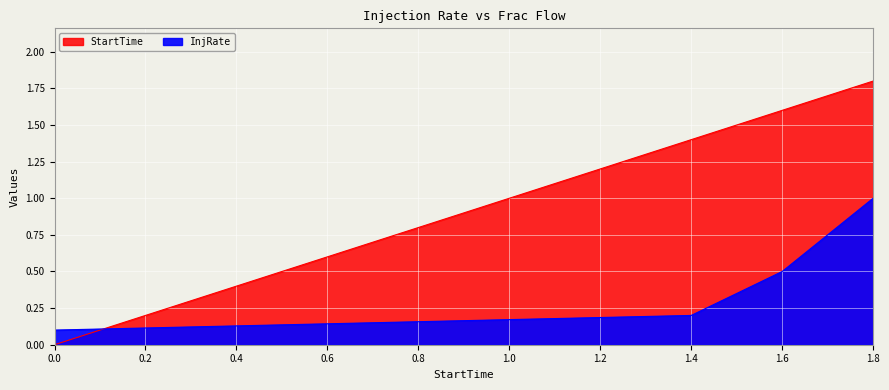

What is the sum of all InjRate values?

1.8